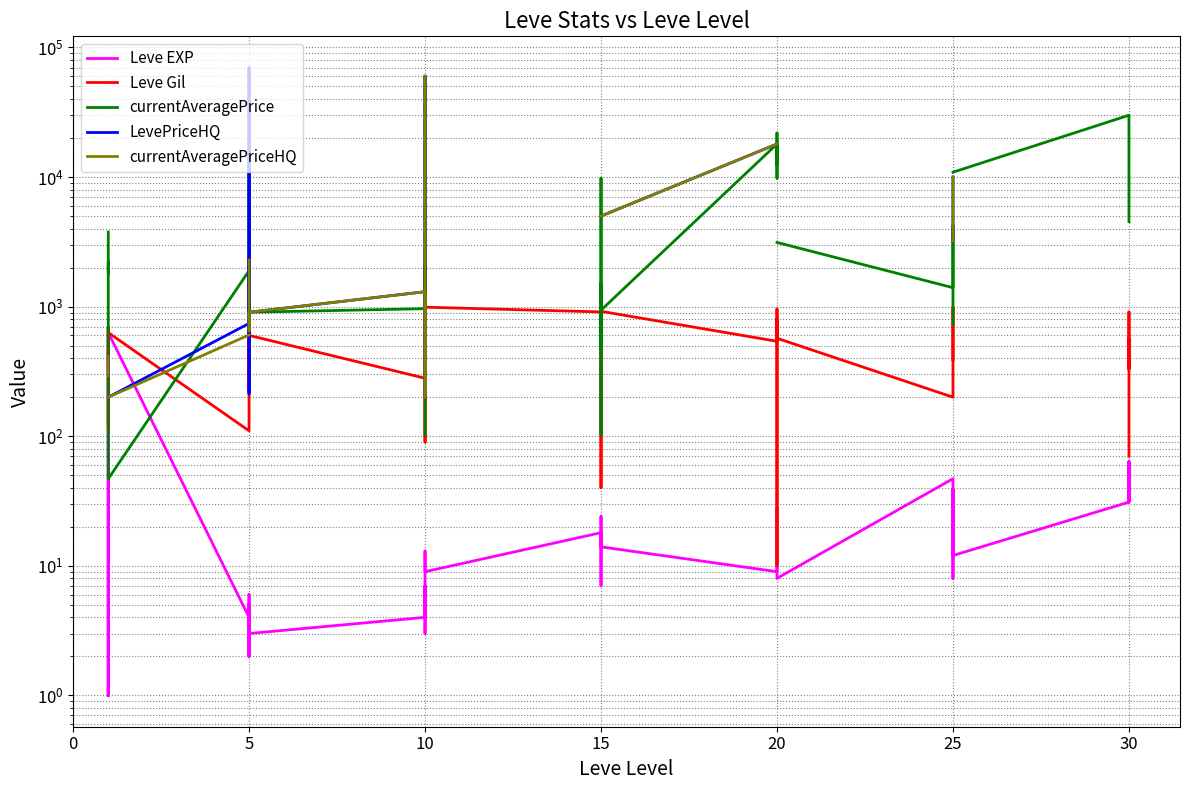

What is the lowest value of the currentAveragePrice series?

46.9